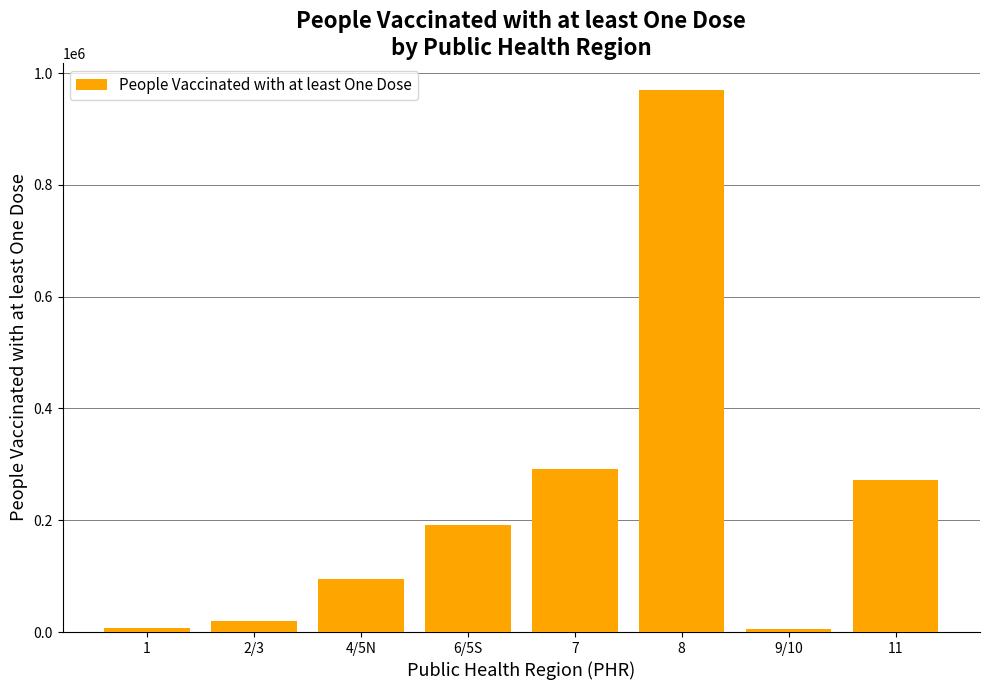

What is the change in value from 9/10 to 11?

+266546